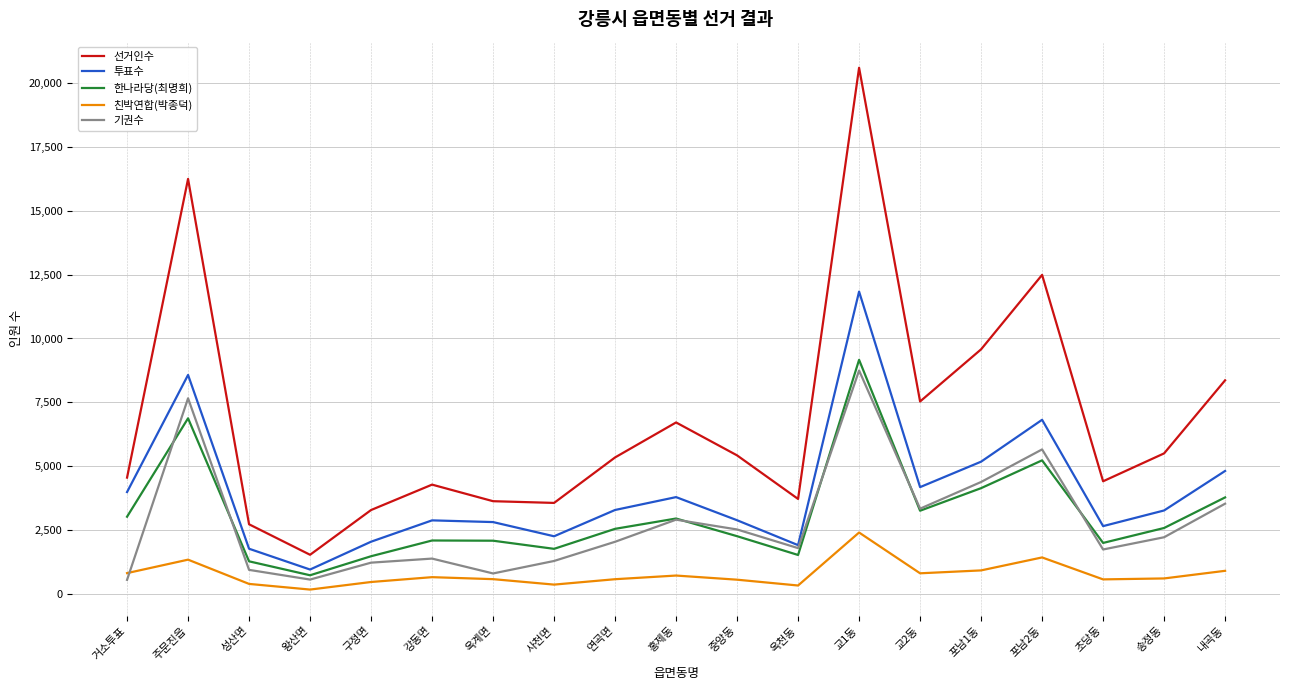

What are all the series names shown in the legend?

선거인수, 투표수, 한나라당(최명희), 친박연합(박종덕), 기권수